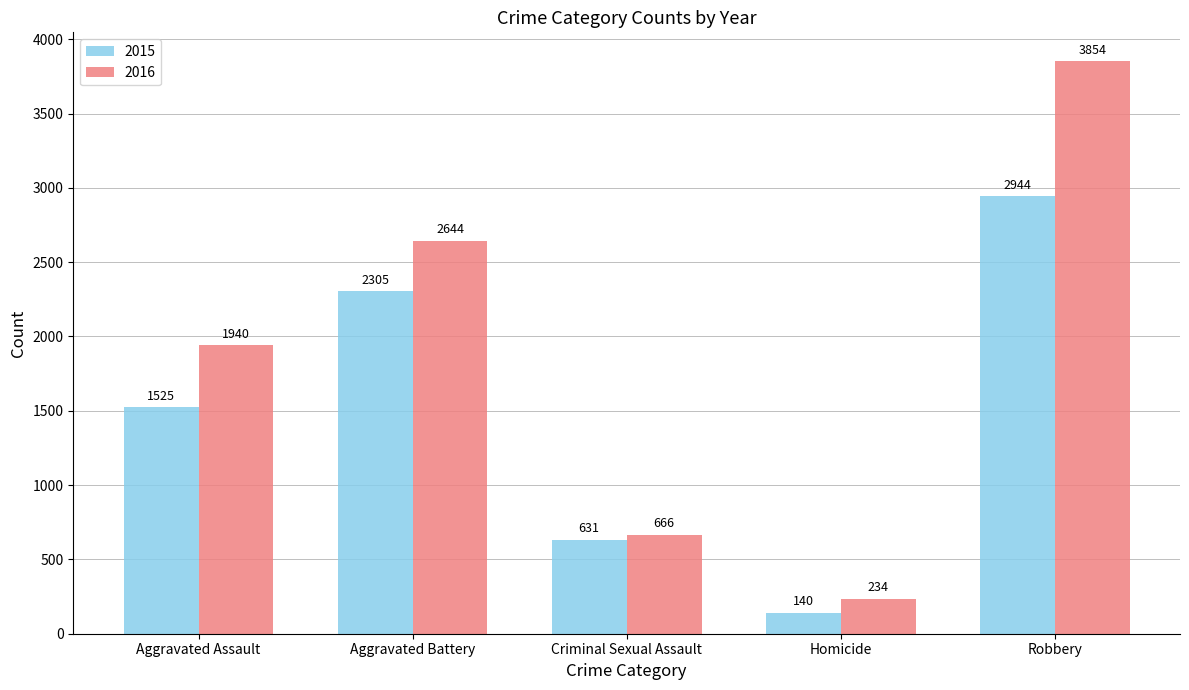

How many bars are there in total?

10